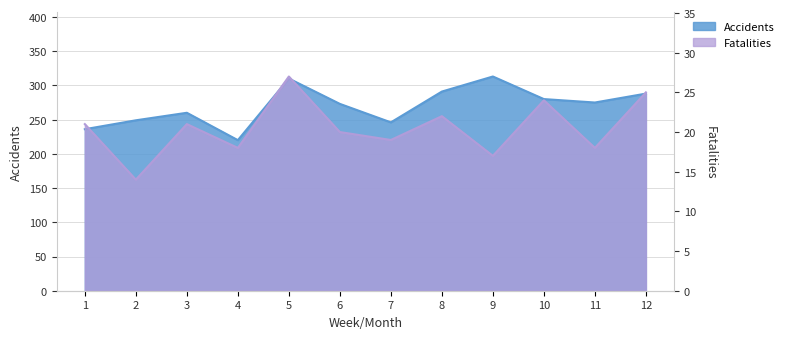

What is the value of the Accidents point at the 2nd from the left?

249